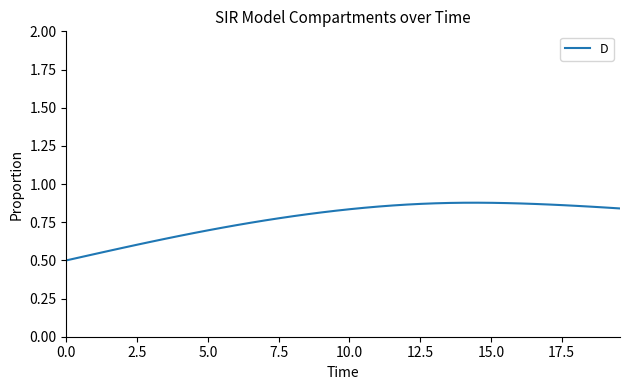

How many lines are shown in the chart?

1